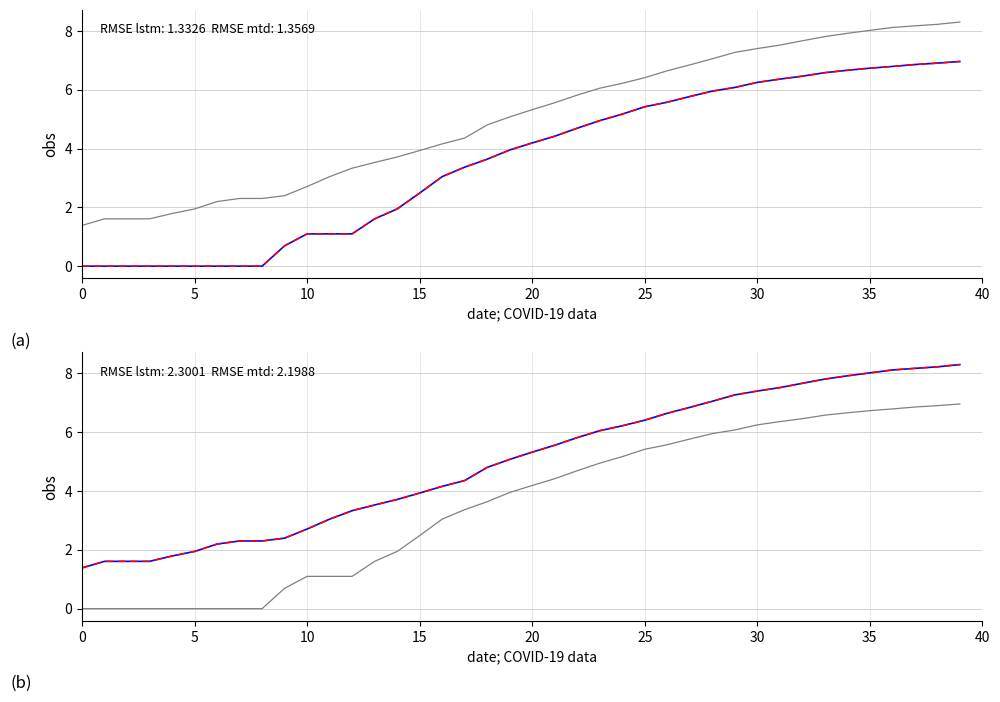

Reading right to left, list all the values displayed in this chart.

obs: 7.0	6.9	6.9	6.8	6.7	6.7	6.6	6.5	6.4	6.2	6.1	6.0	5.8	5.6	5.4	5.2	4.9	4.7	4.4	4.2	4.0	3.6	3.4	3.0	2.5	1.9	1.6	1.1	1.1	1.1	0.7	0.0	0.0	0.0	0.0	0.0	0.0	0.0	0.0	0.0
lstm: 8.3	8.2	8.2	8.1	8.0	7.9	7.8	7.7	7.5	7.4	7.3	7.1	6.8	6.6	6.4	6.2	6.1	5.8	5.6	5.3	5.1	4.8	4.4	4.2	3.9	3.7	3.5	3.3	3.0	2.7	2.4	2.3	2.3	2.2	1.9	1.8	1.6	1.6	1.6	1.4
mtd: 8.3	8.2	8.2	8.1	8.0	7.9	7.8	7.7	7.5	7.4	7.3	7.1	6.8	6.6	6.4	6.2	6.1	5.8	5.6	5.3	5.1	4.8	4.4	4.2	3.9	3.7	3.5	3.3	3.0	2.7	2.4	2.3	2.3	2.2	1.9	1.8	1.6	1.6	1.6	1.4